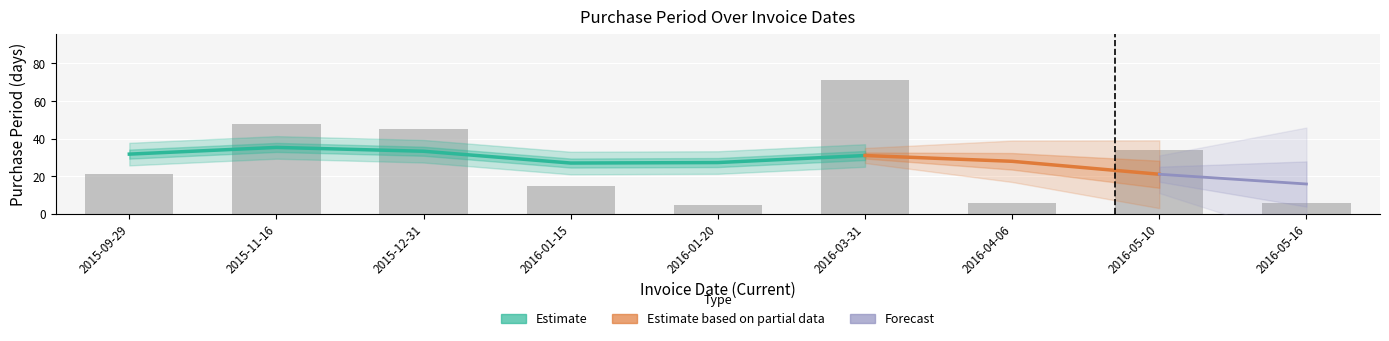

Rank the categories by value from lowest to highest.

2016-01-20, 2016-04-06, 2016-05-16, 2016-01-15, 2015-09-29, 2016-05-10, 2015-12-31, 2015-11-16, 2016-03-31